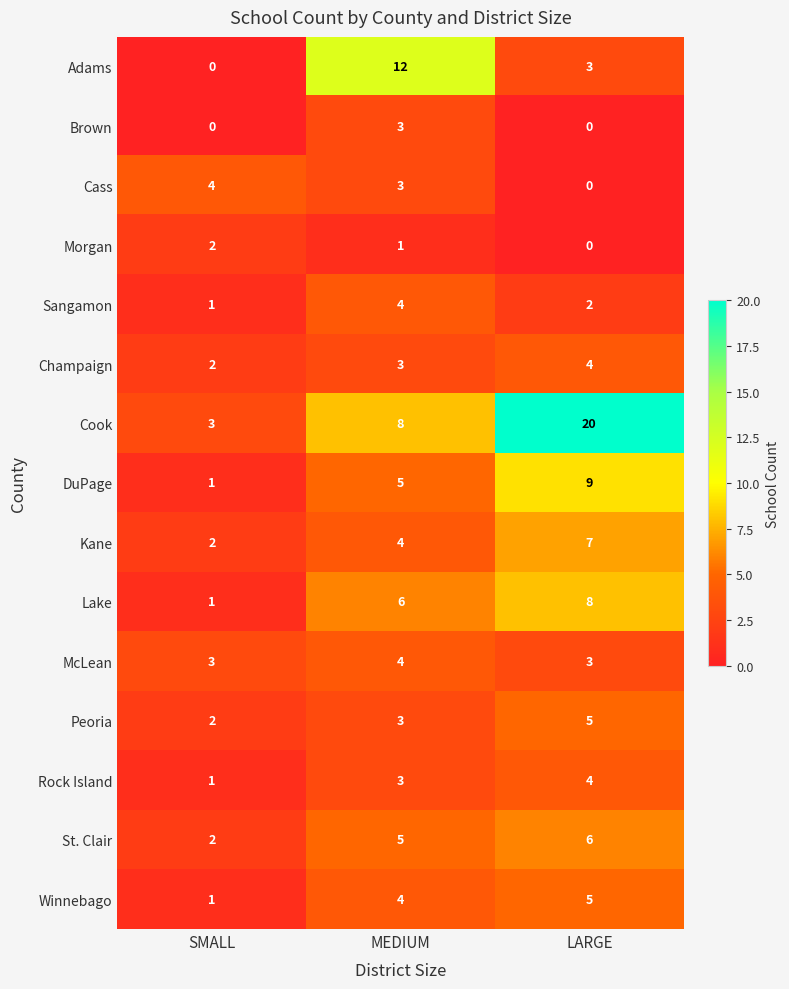

What is the maximum value for Cass?

4